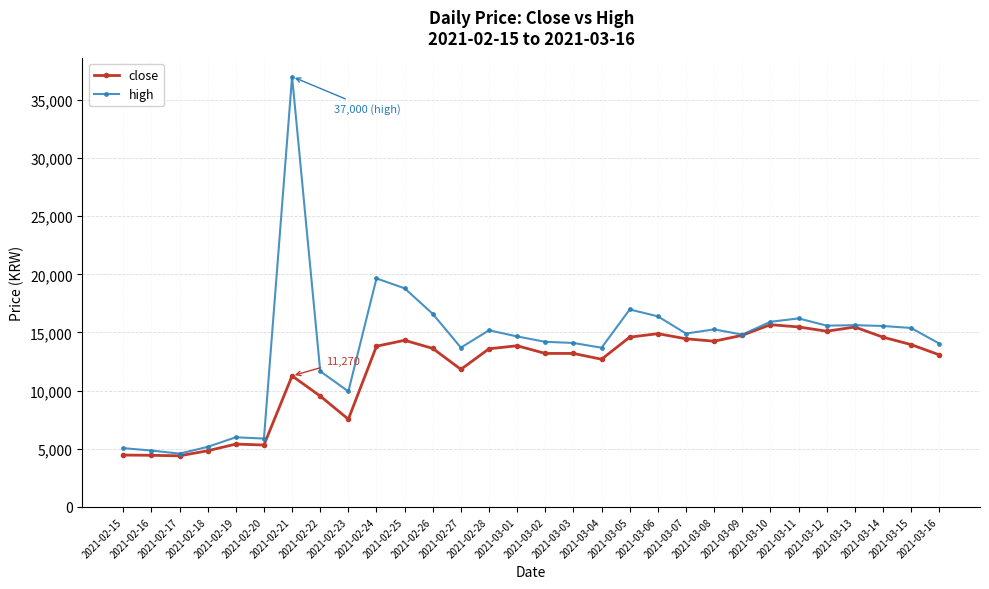

Which series has the largest total across all categories?

high